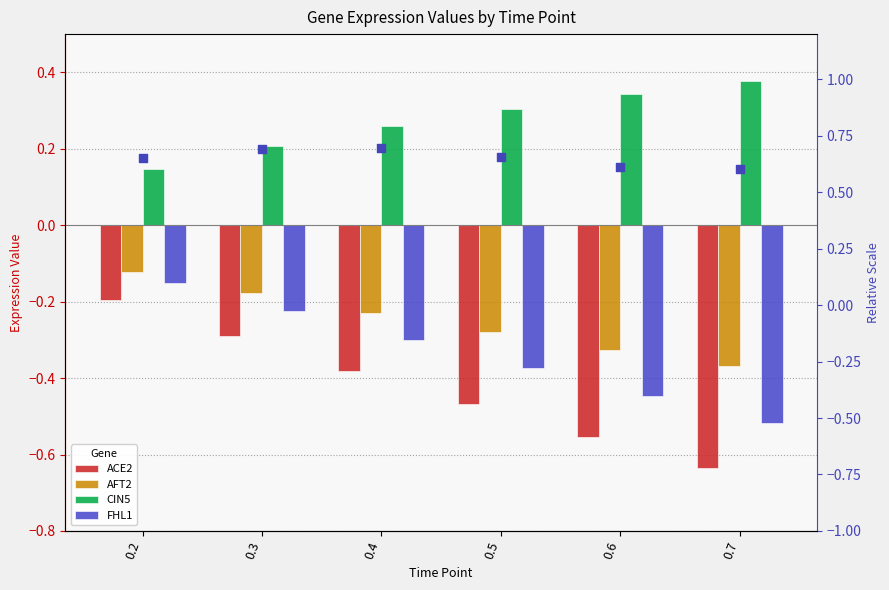

At which category is the sum across all series the highest?

0.2